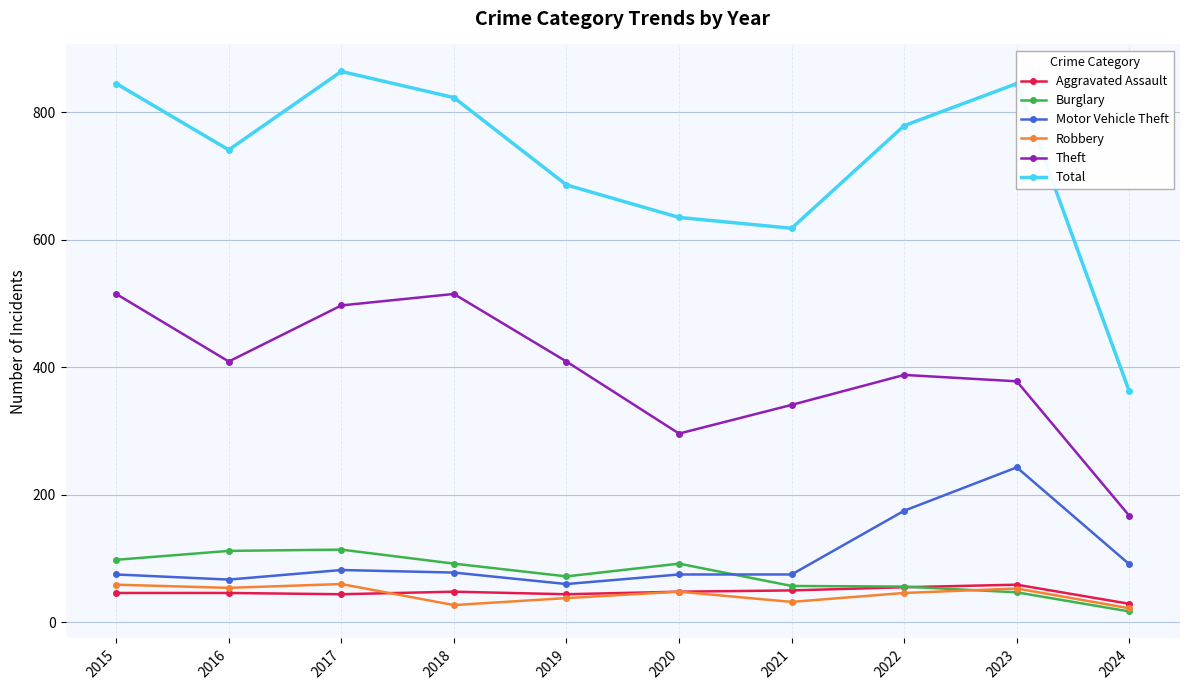

What is the difference between the maximum and minimum values in the Robbery series?

38